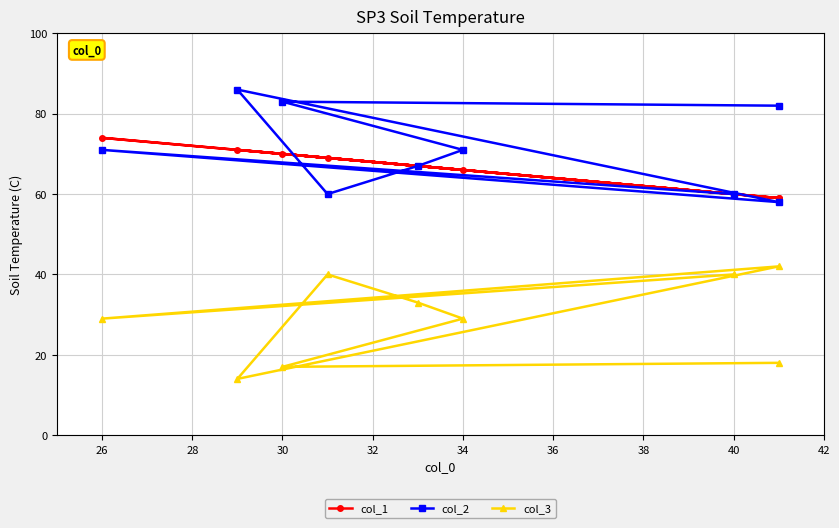

What is the smallest value displayed?

14